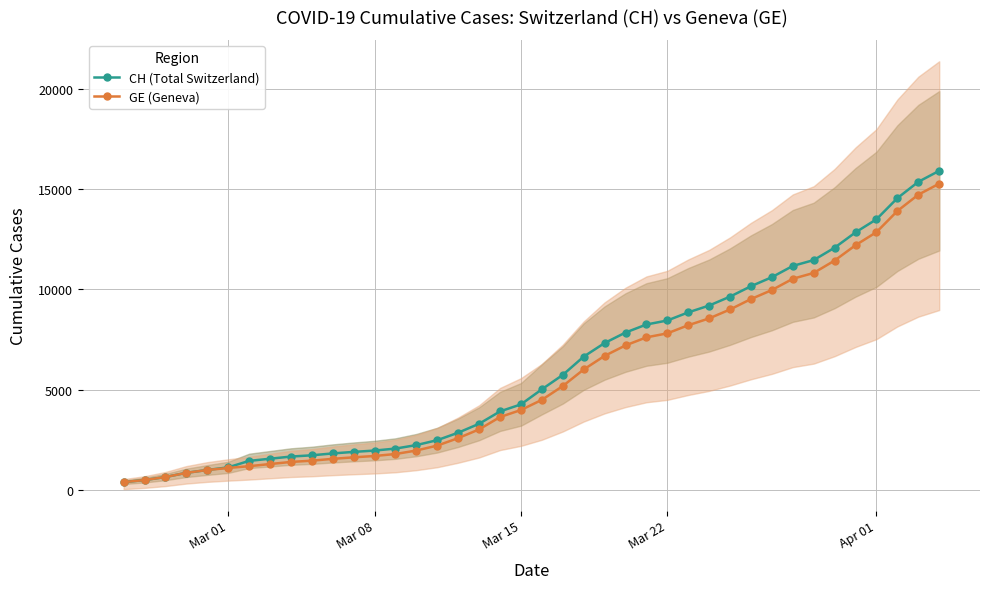

What is the maximum value for GE (Geneva)?

15284